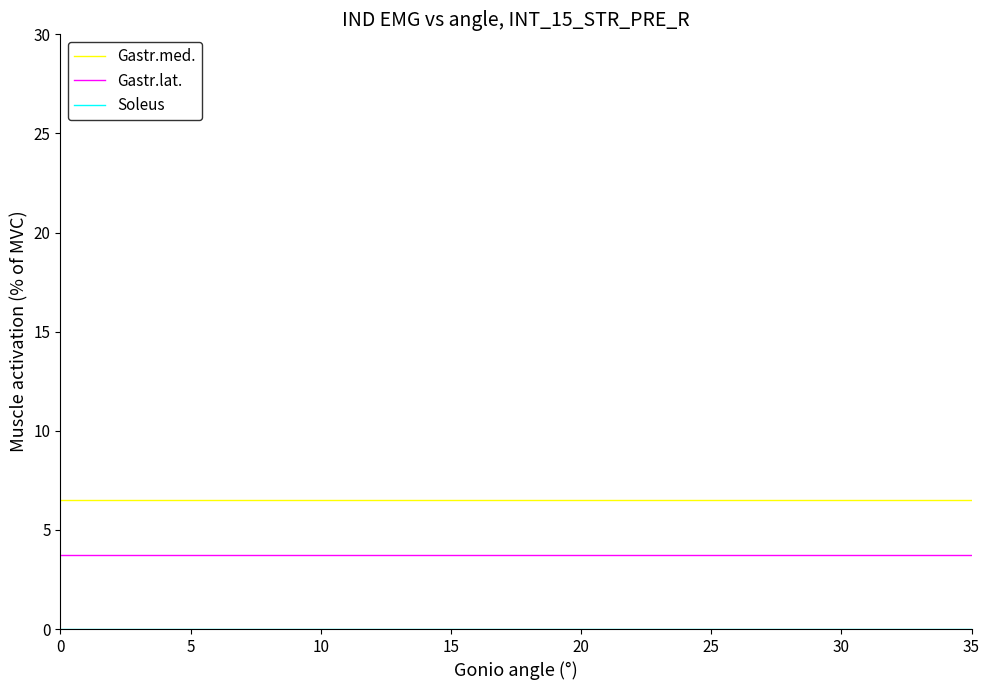

Does the chart display data point markers on the line(s)?

No